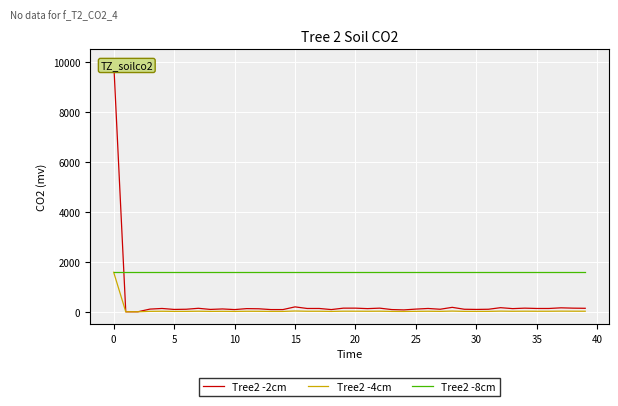

What is the maximum value shown in the chart?

10000